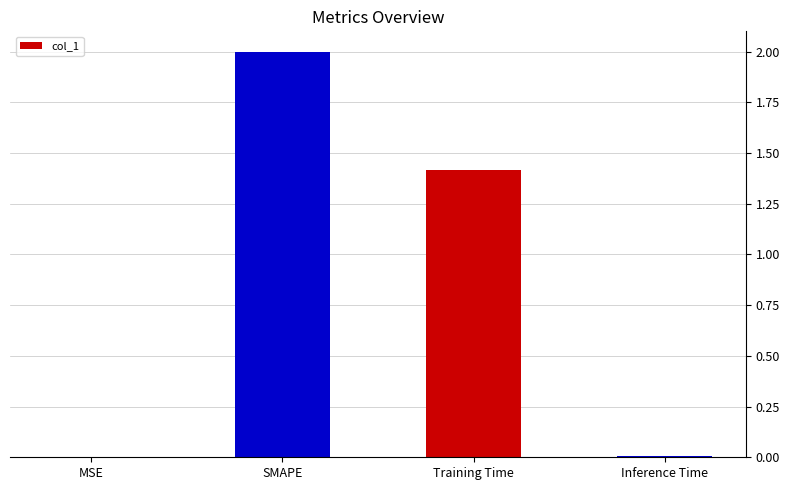

What is the maximum value shown in the chart?

2.0